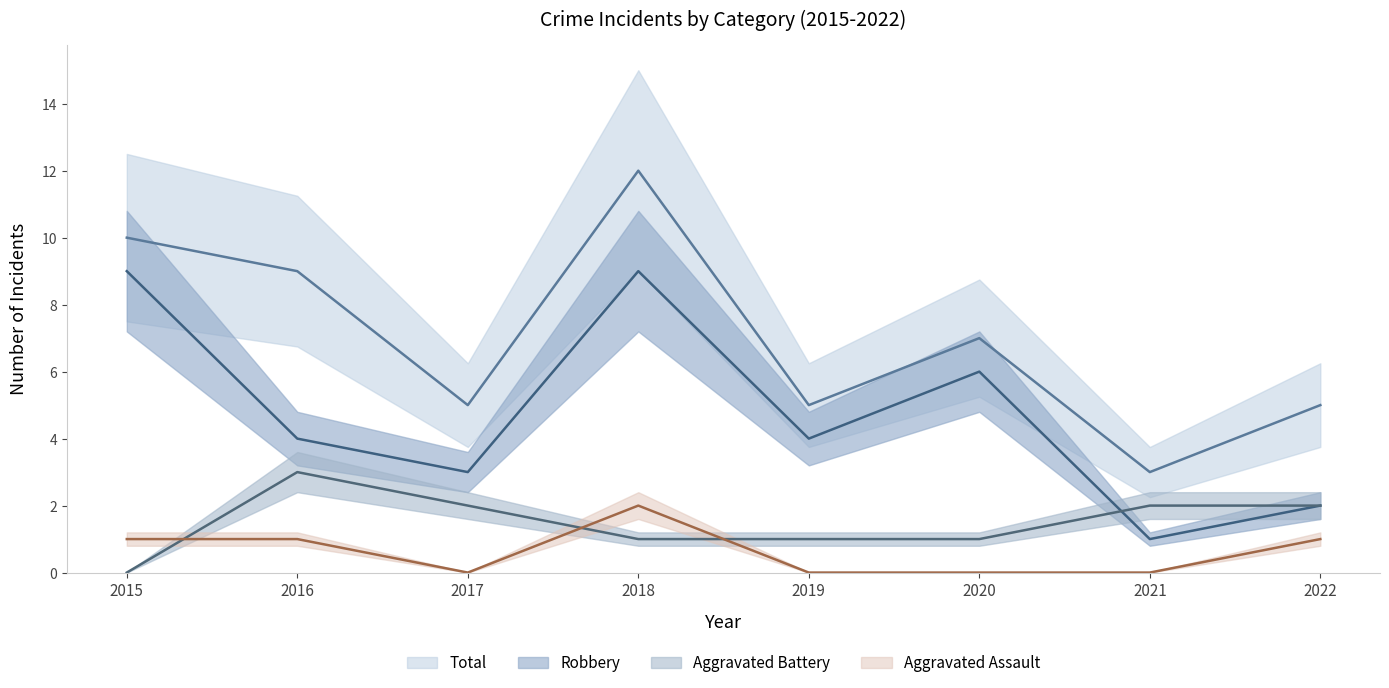

At 2020, list the series in order from smallest to largest.

Aggravated Assault, Aggravated Battery, Robbery, Total